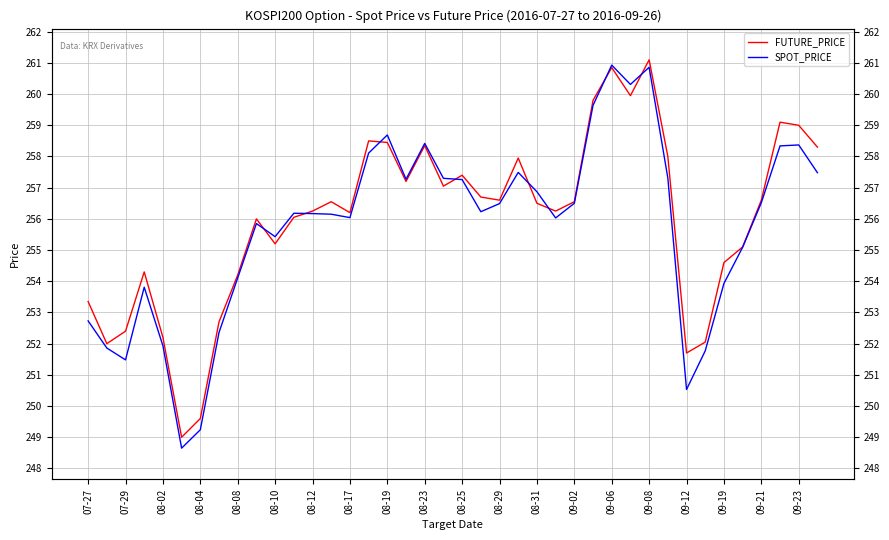

Is it true that FUTURE_PRICE equals 101.5 at 08-31?

False